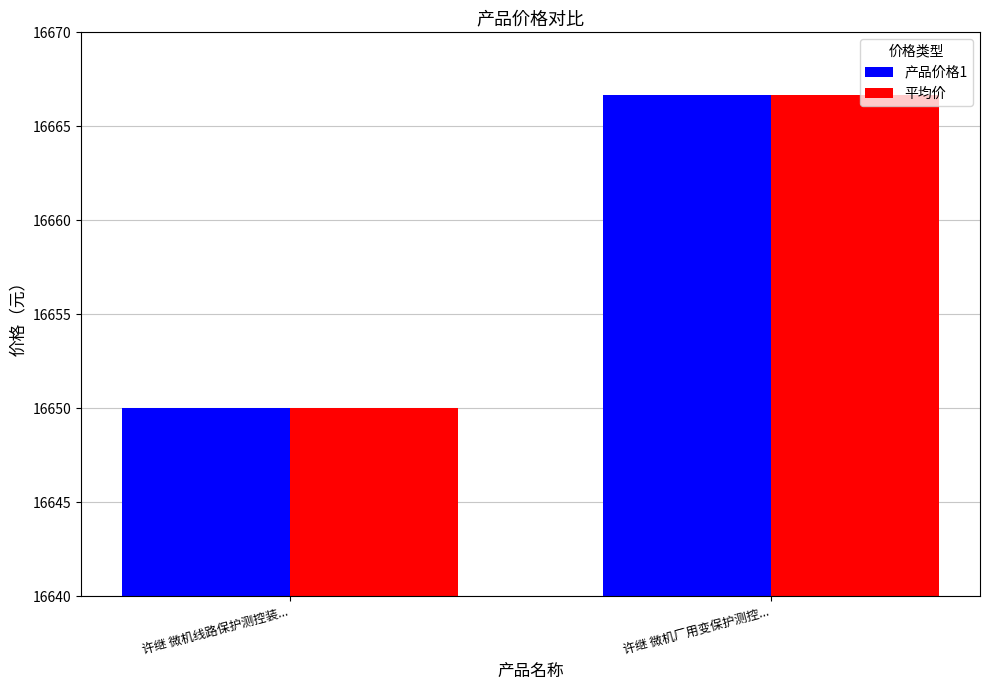

At which label does 平均价 reach its minimum?

许继 微机线路保护测控装...